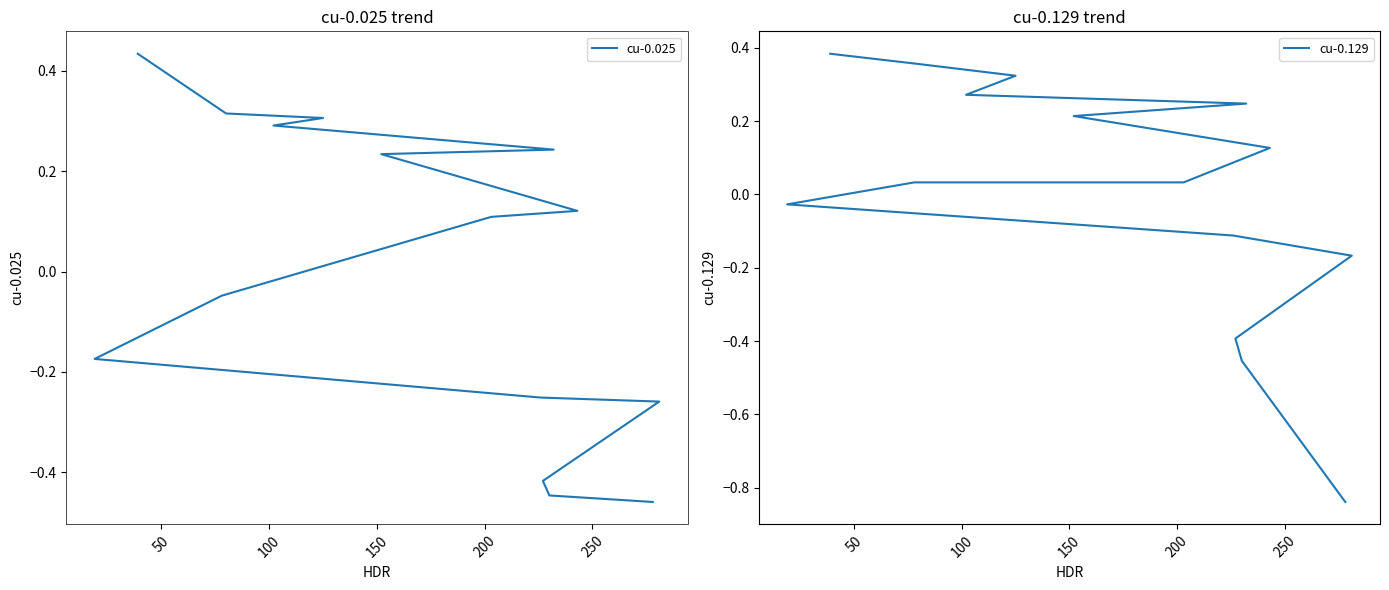

Which series has the widest spread of values?

cu-0.129